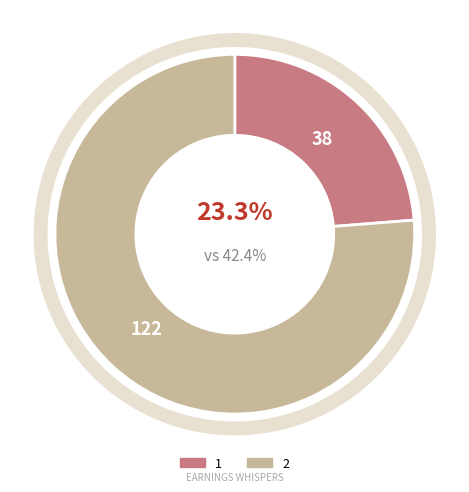

Rank the categories by value from lowest to highest.

1, 2